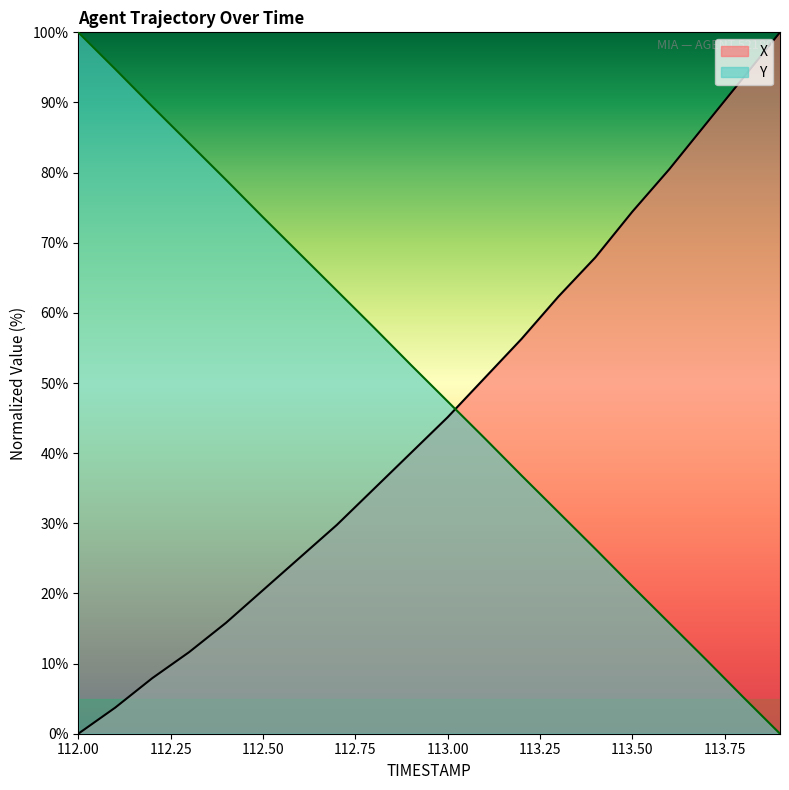

What is the spread (max minus min) of values at 113.9?

100.0